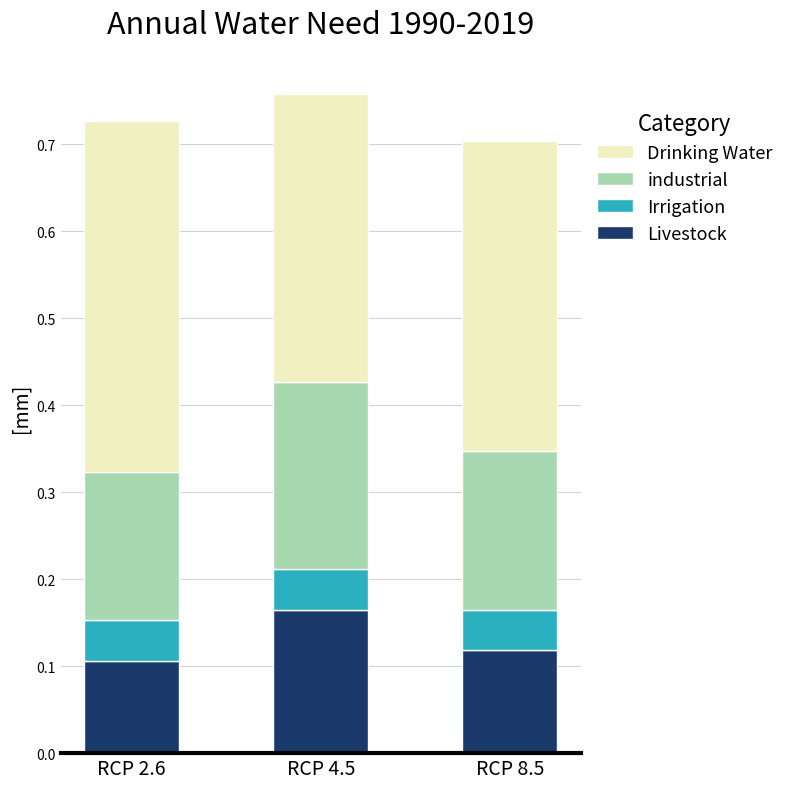

How many Livestock values are between 0 and 1?

3